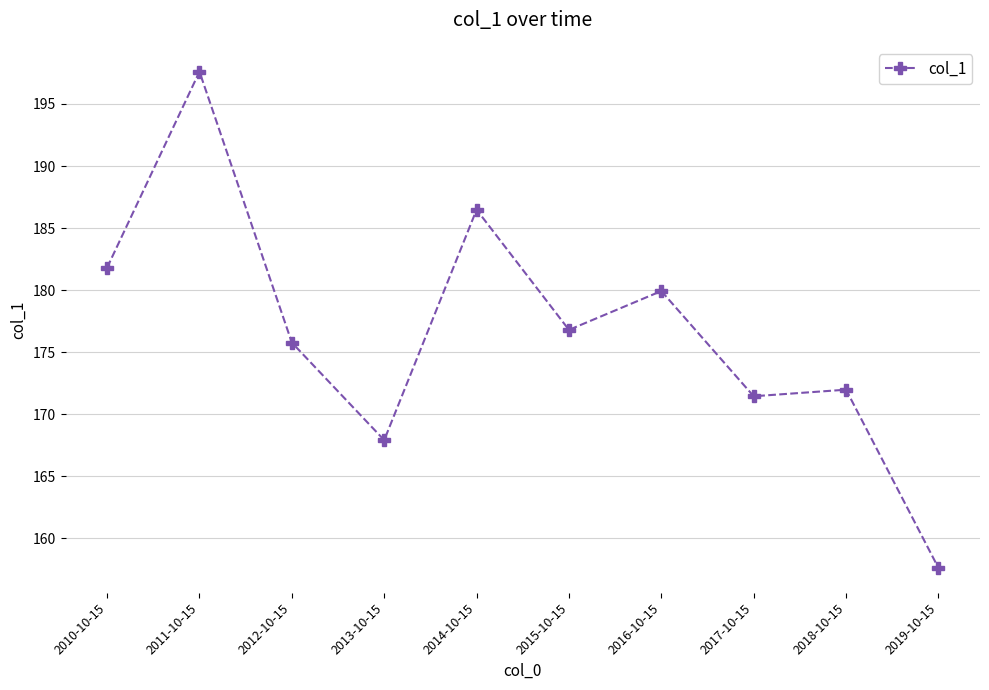

List the labels in order of value, largest first.

2011-10-15, 2014-10-15, 2010-10-15, 2016-10-15, 2015-10-15, 2012-10-15, 2018-10-15, 2017-10-15, 2013-10-15, 2019-10-15